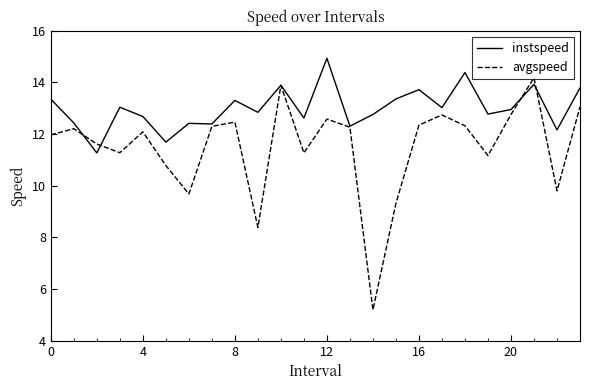

What is the minimum value for instspeed?

11.3